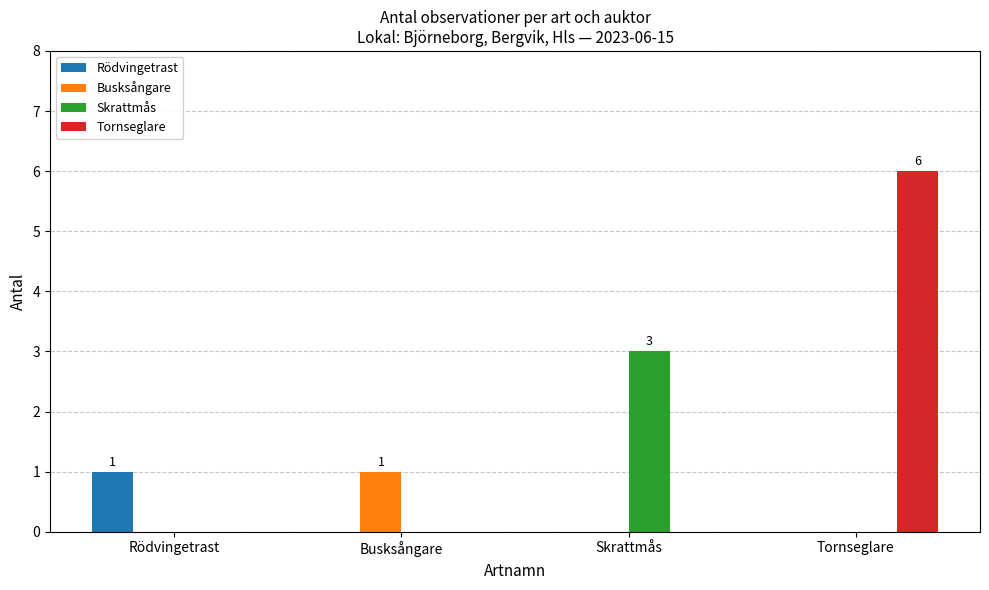

The Busksångare series shows 0 at Rödvingetrast. True or false?

True